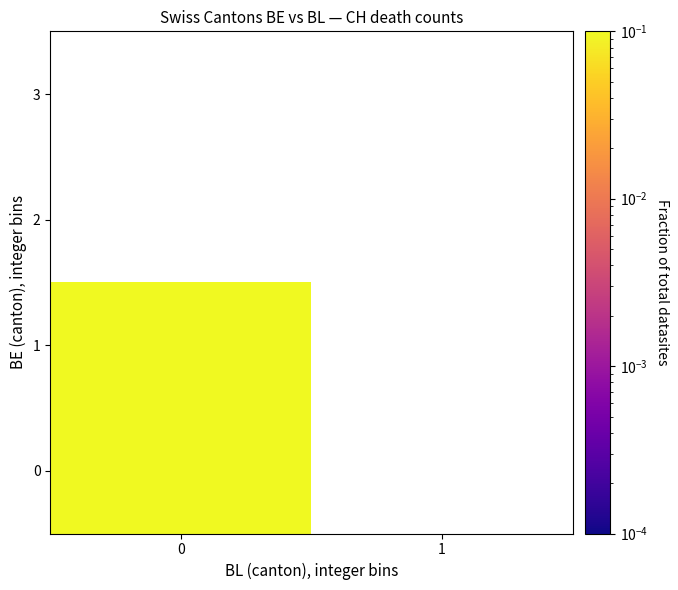

At 1, list the series in order from smallest to largest.

0, 1, 2, 3